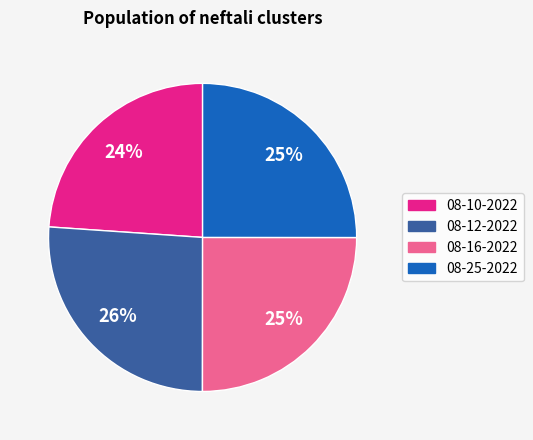

To the nearest percent, what is the combined percentage of 08-12-2022 and 08-10-2022?

50%